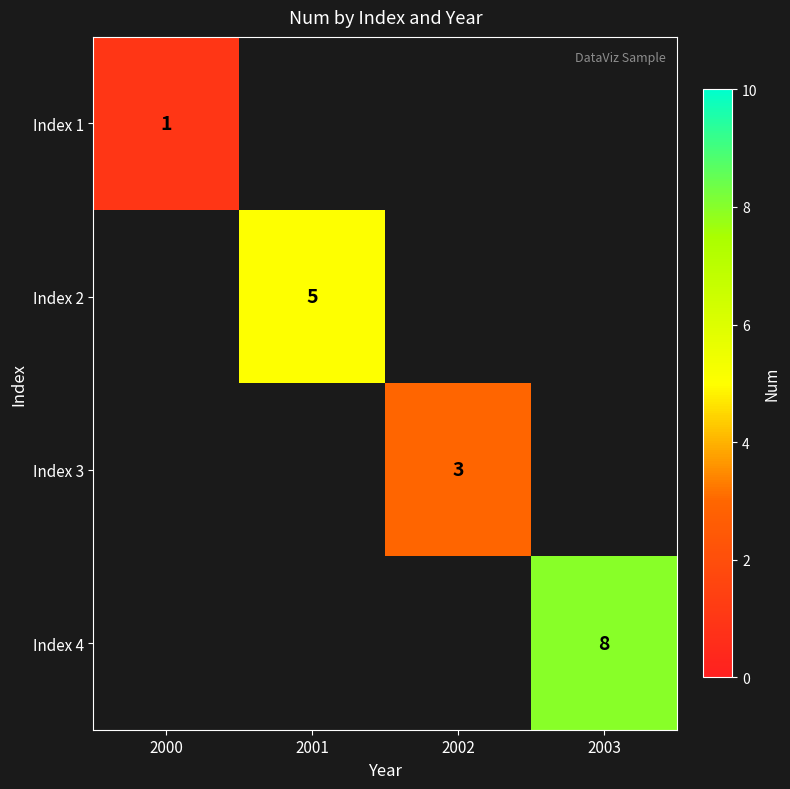

What is the minimum value shown in the chart?

1.0